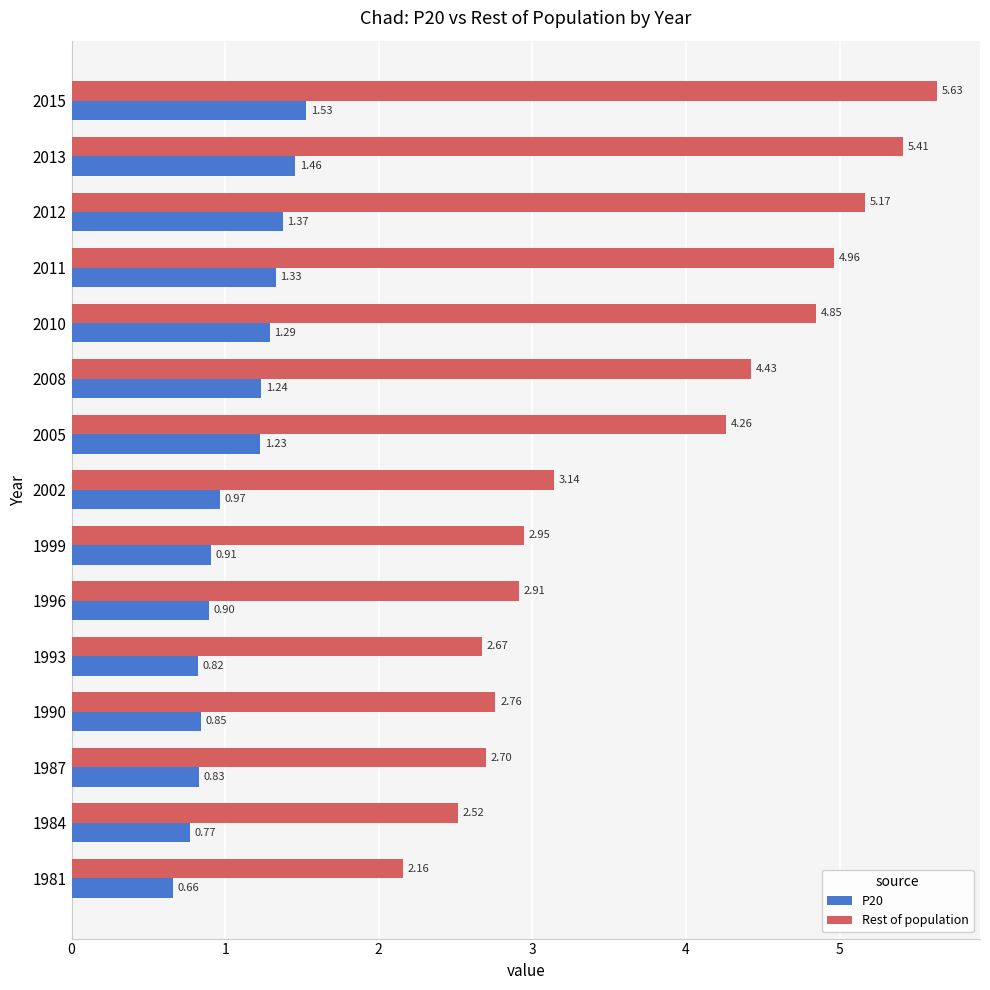

At which category is the sum across all series the highest?

2015